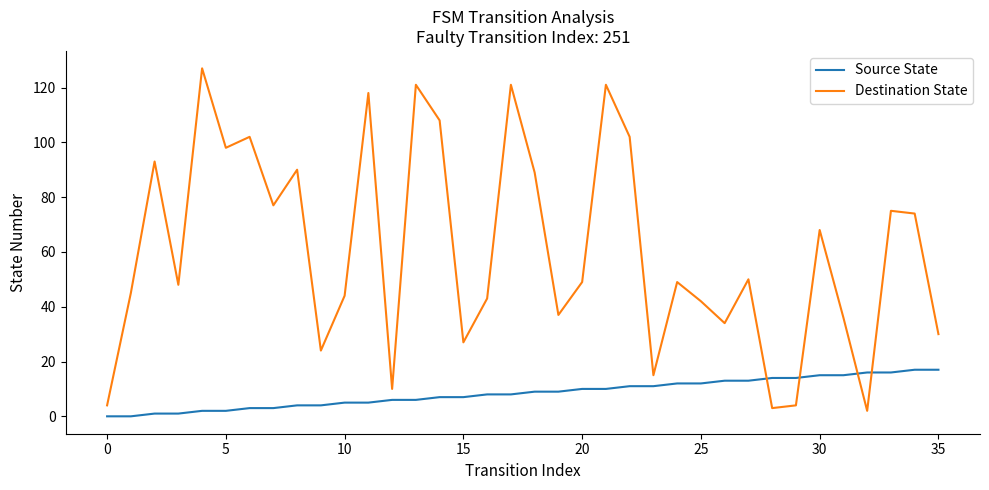

How many interior local valleys does the Destination State series have?

11